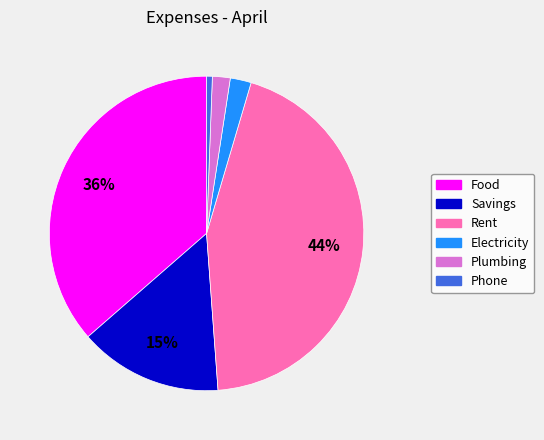

Which slice is the smallest?

Phone